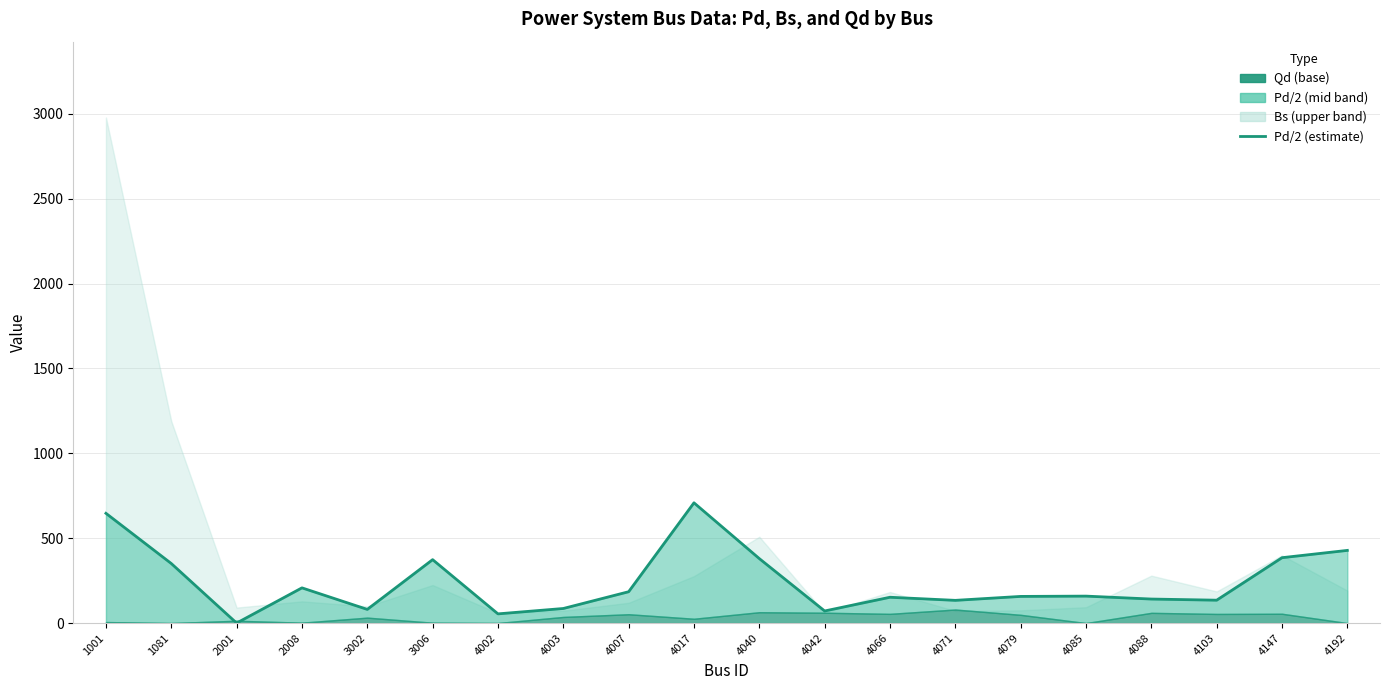

Rank the categories by value from highest to lowest.

4017, 1001, 4192, 4147, 4040, 3006, 1081, 2008, 4007, 4085, 4079, 4066, 4088, 4103, 4071, 4003, 3002, 4042, 4002, 2001